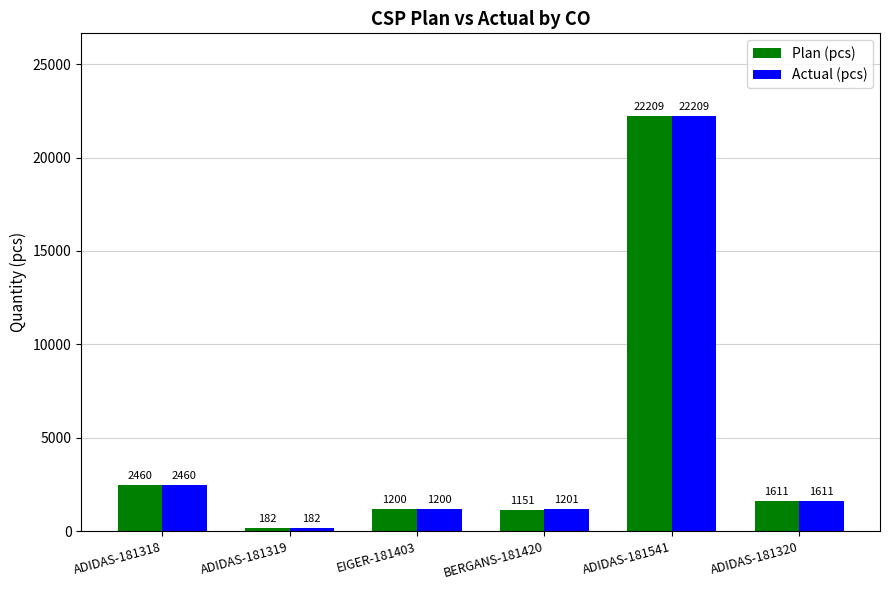

Rank the series at BERGANS-181420 from highest to lowest value.

Actual (pcs), Plan (pcs)